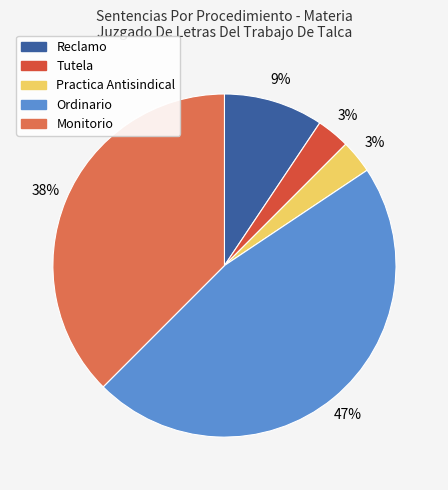

How much of the chart is everything except Tutela?

96.9%